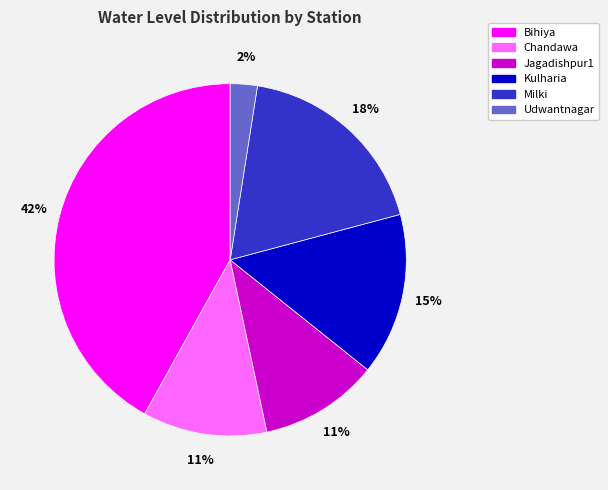

To the nearest percent, what is the average slice percentage?

17%